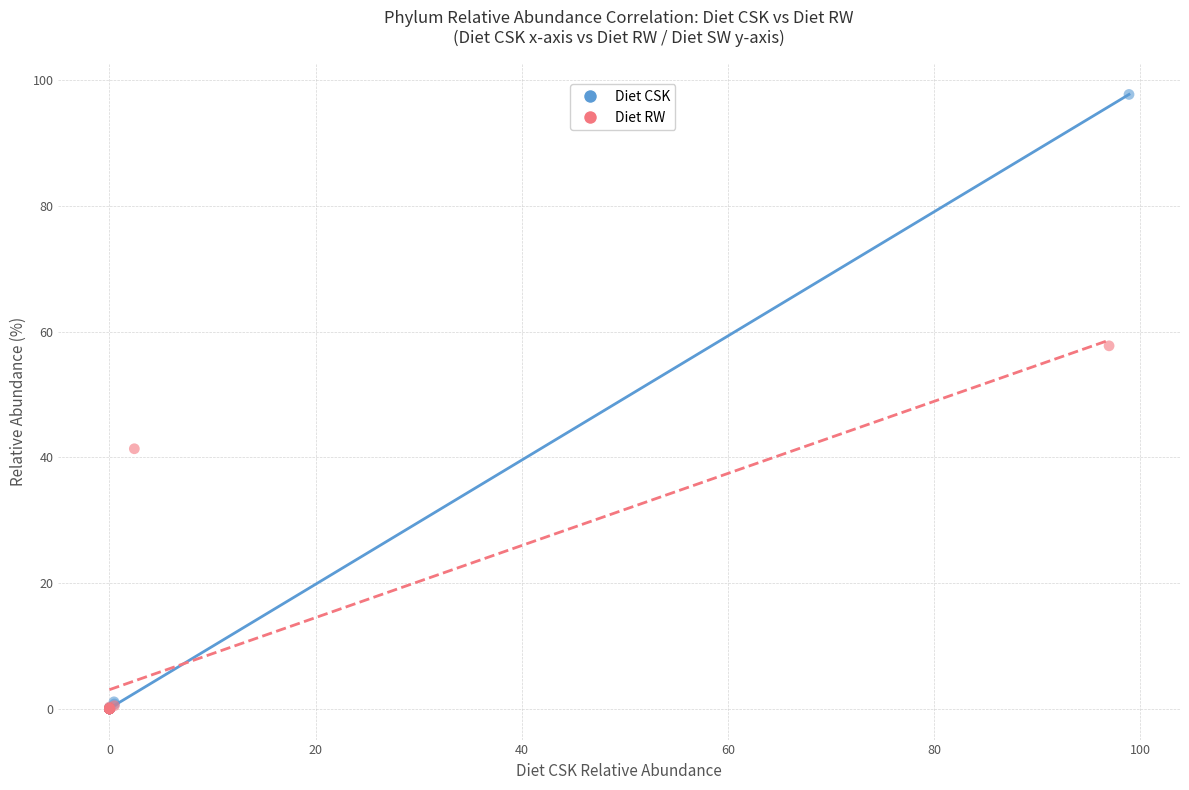

What are all the series names shown in the legend?

Diet CSK, Diet RW